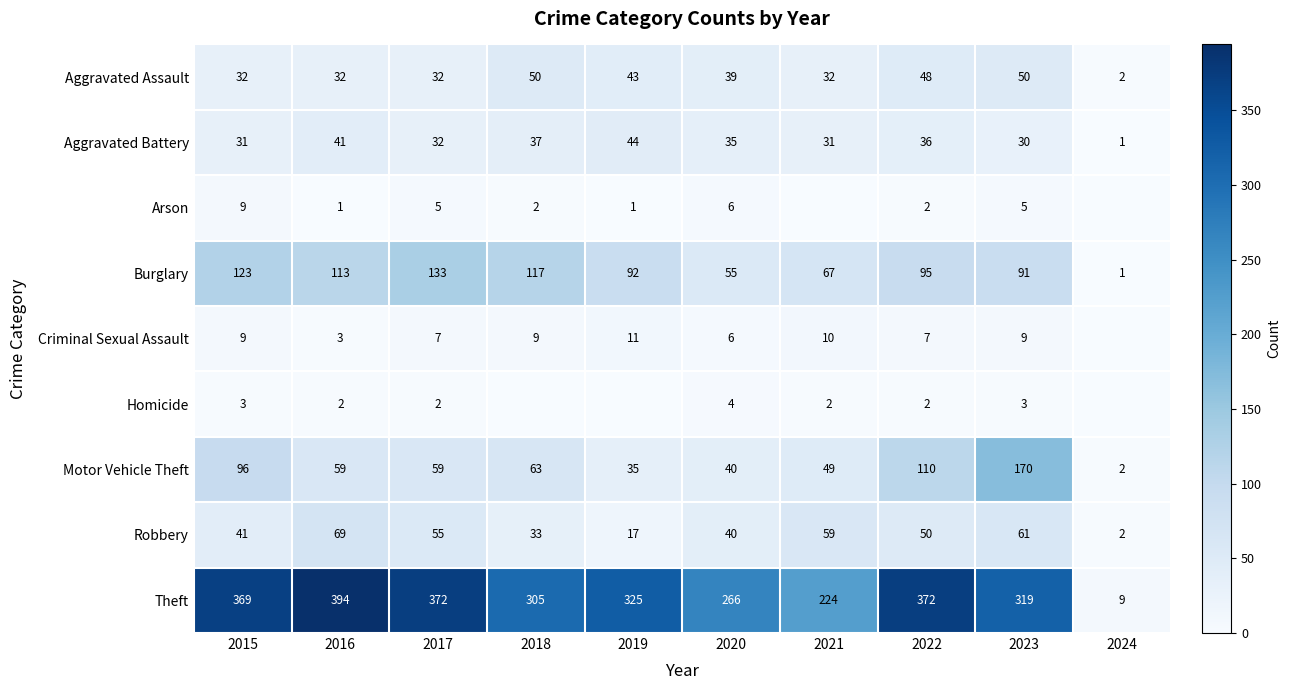

Is it true that Arson equals 1 at 2019?

True